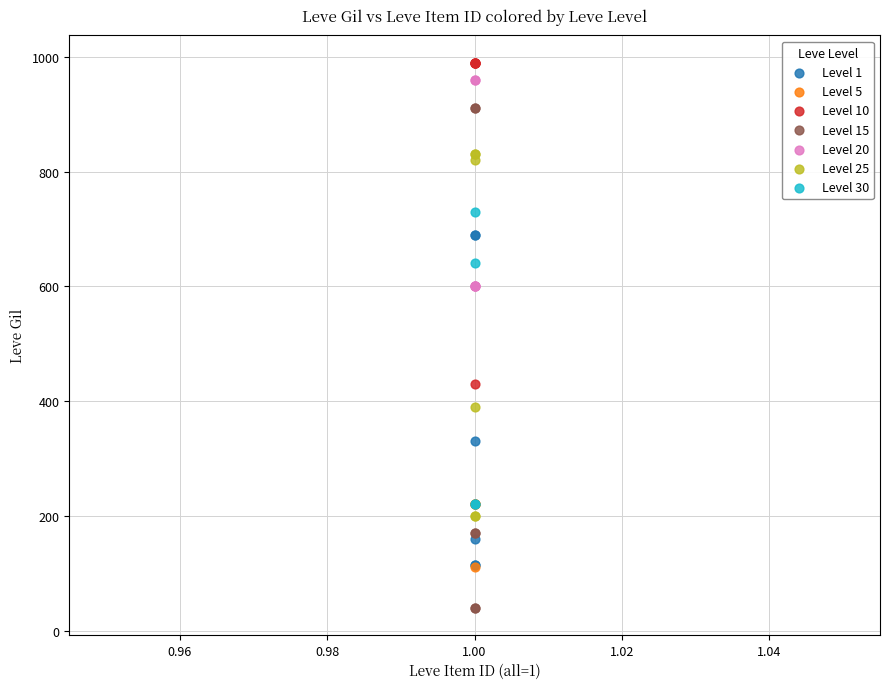

Which series has the largest Y range (max minus min)?

Level 15